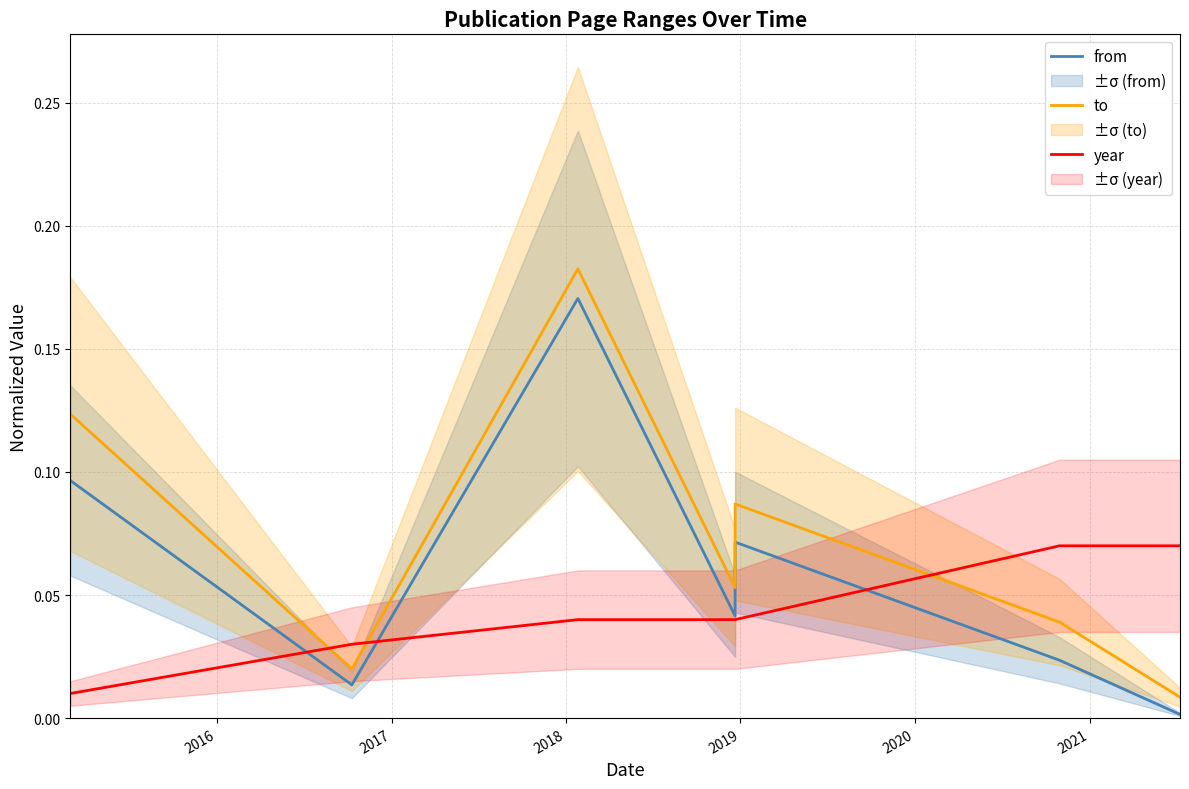

Which series has the widest spread of values?

to